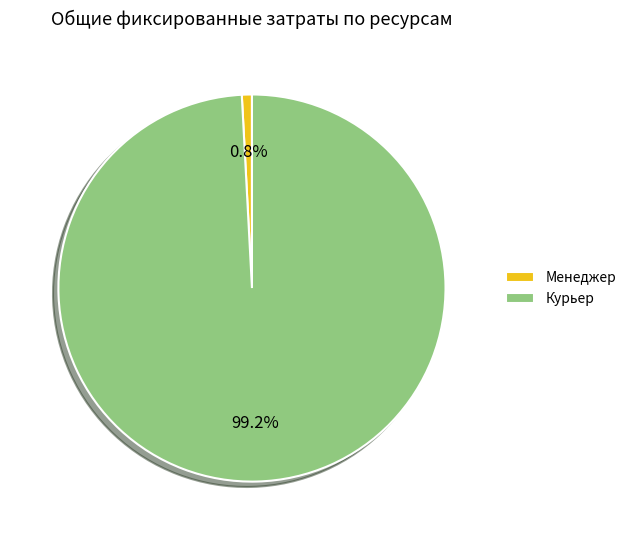

Count the number of slices in the pie.

2